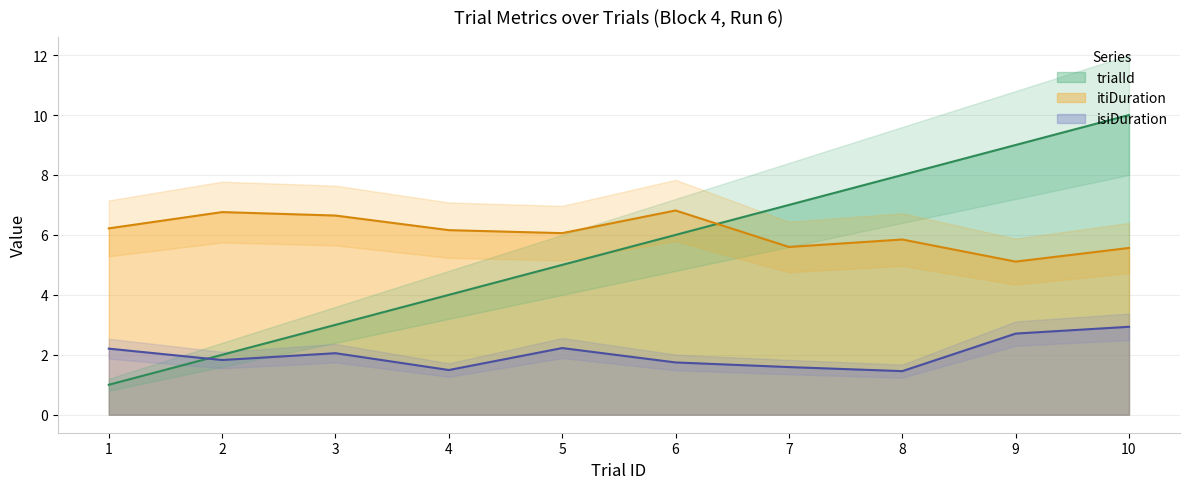

What is the difference between the highest and lowest values at 9?

6.3